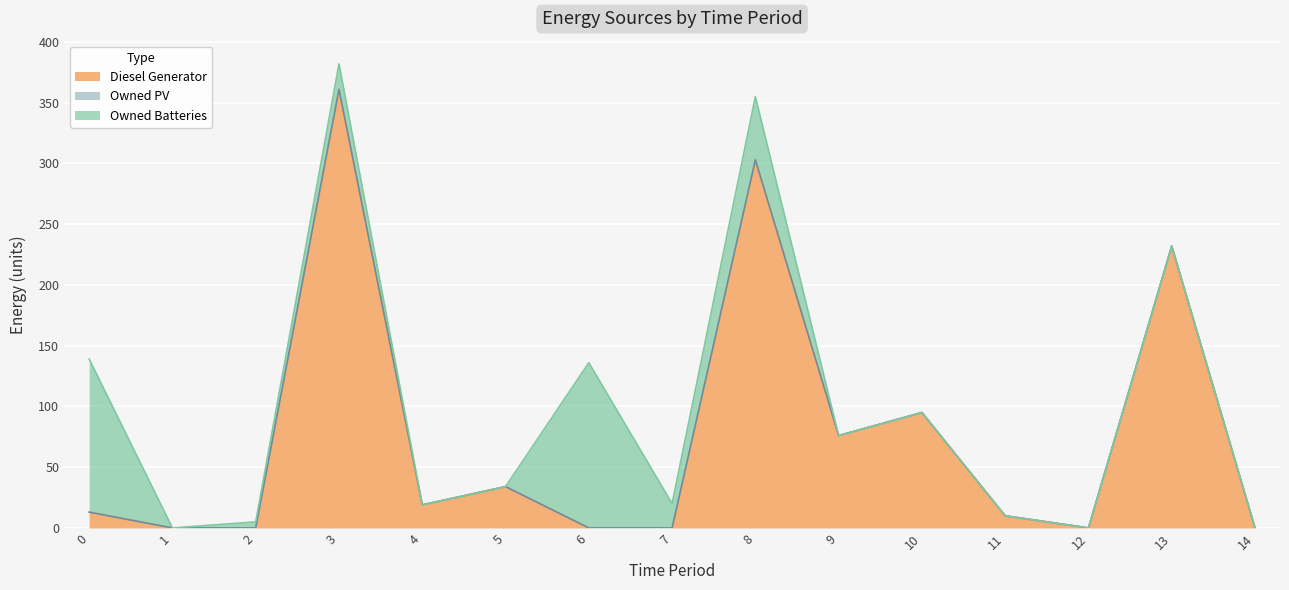

At how many categories does at least one series exceed 257?

2